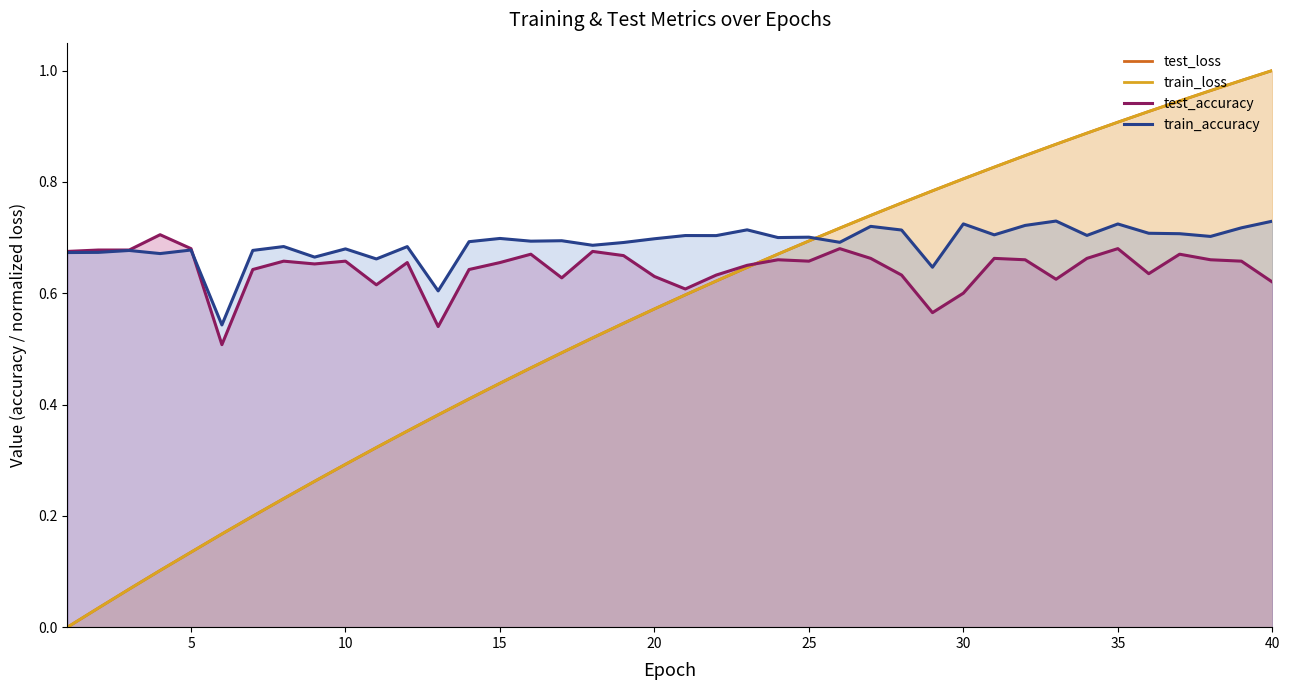

The train_loss series shows 0.2 at 10. True or false?

False